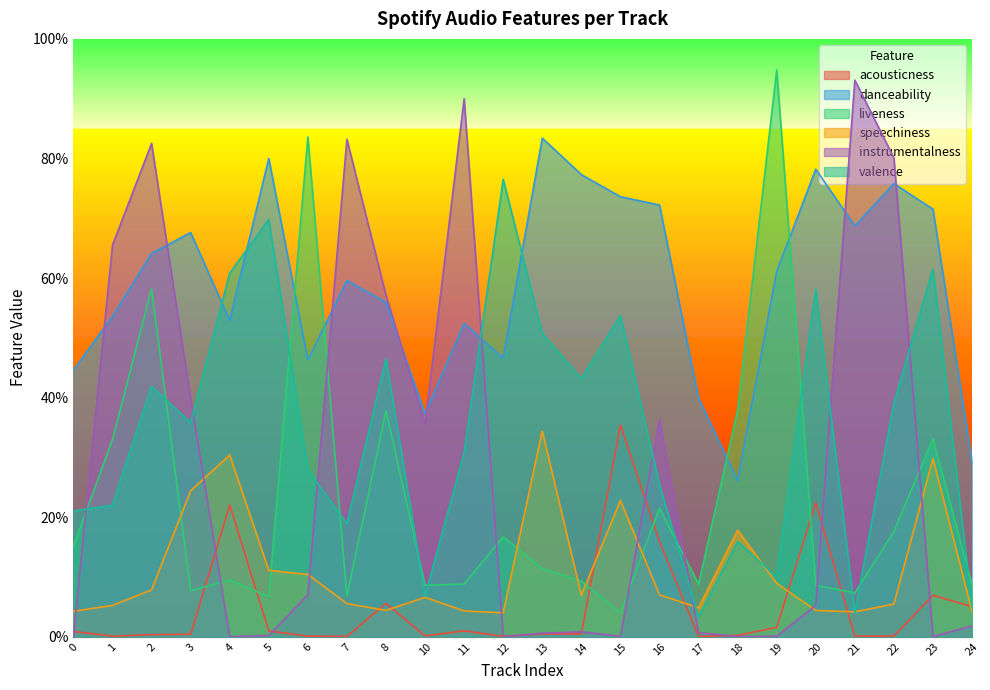

True or false: valence and danceability cross at least once.

True